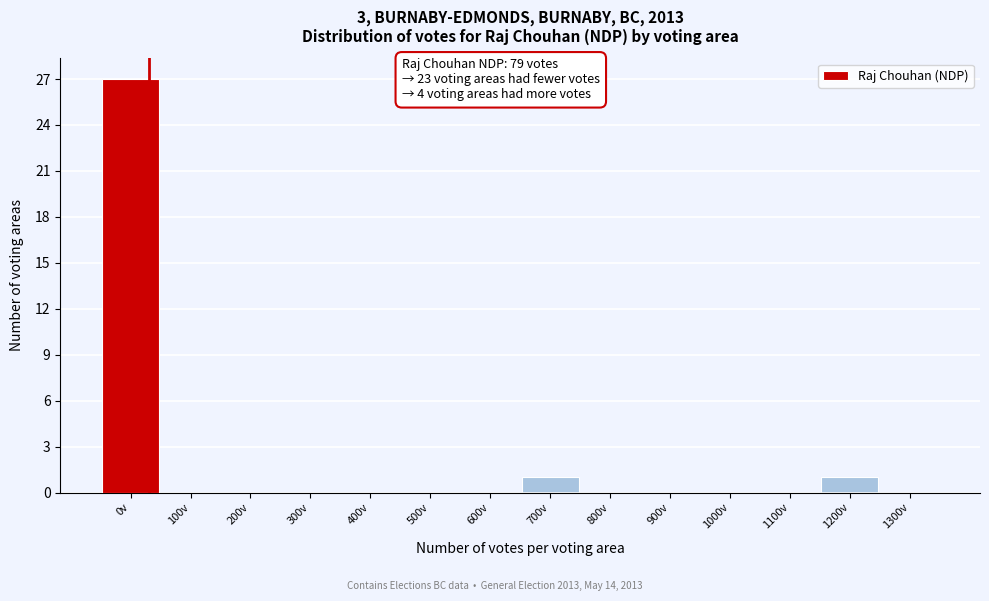

Reading left to right, transcribe all the data shown in this chart.

0v=27	100v=0	200v=0	300v=0	400v=0	500v=0	600v=0	700v=1	800v=0	900v=0	1000v=0	1100v=0	1200v=1	1300v=0